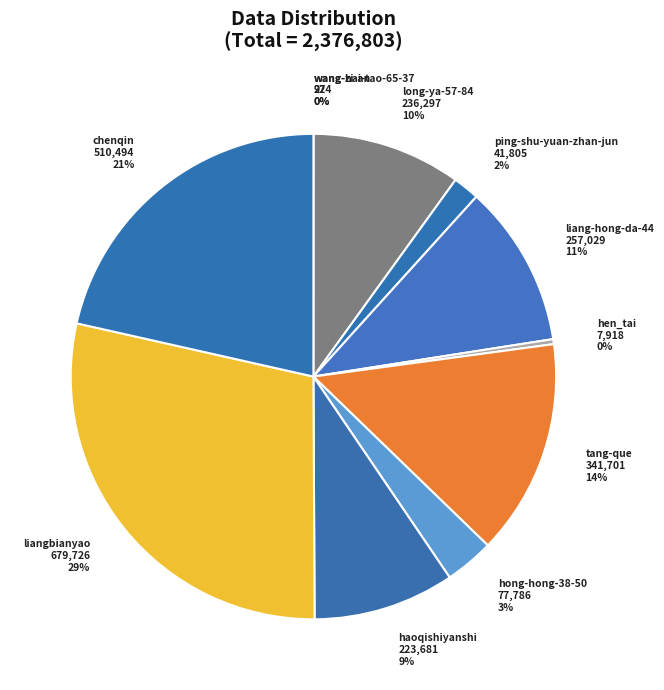

Approximately how many times larger is the value at hong-hong-38-50 compared to long-ya-57-84?

0.3